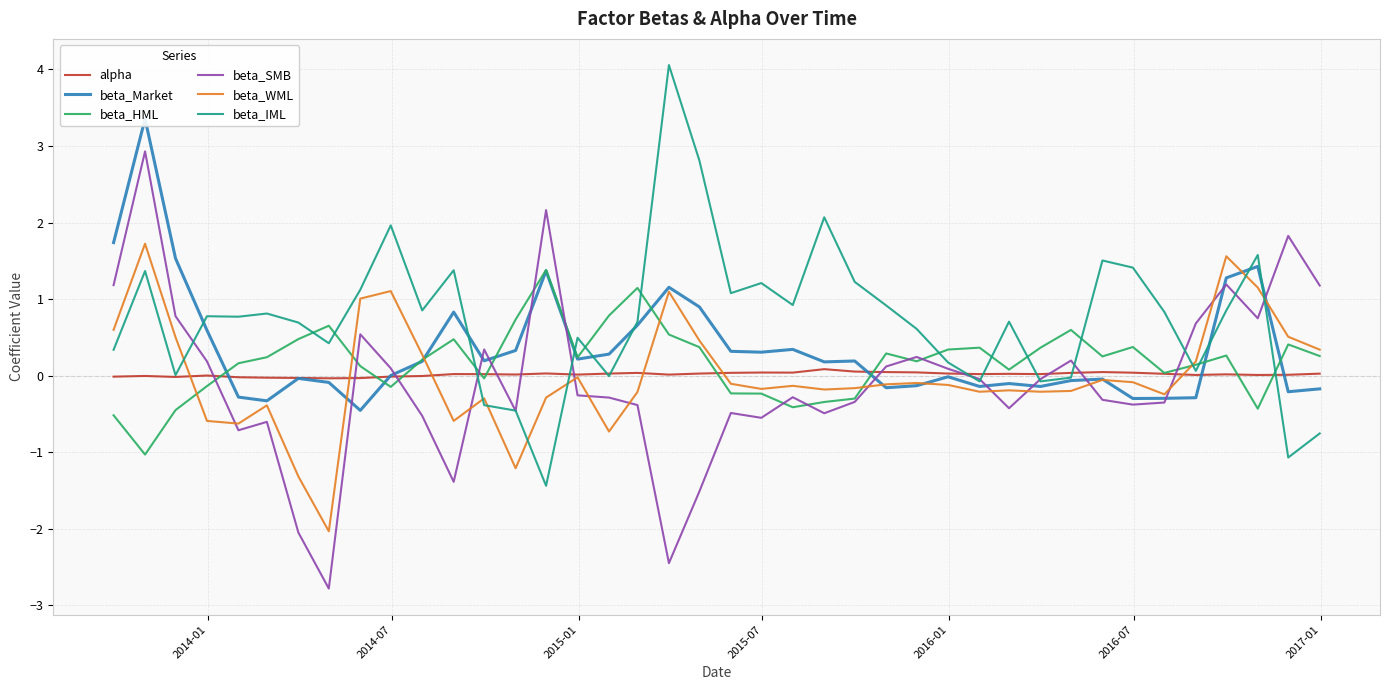

What is the maximum value for beta_SMB?

2.9